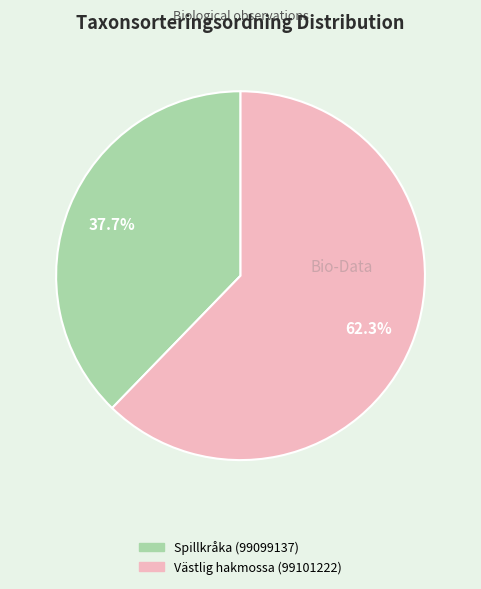

Between Västlig hakmossa (99101222) and Spillkråka (99099137), which is larger?

Västlig hakmossa (99101222)